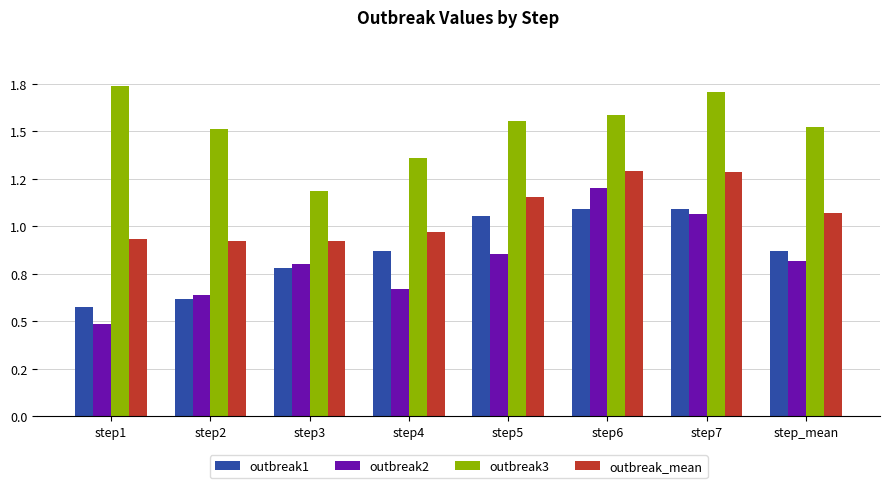

What is the sum of all outbreak_mean values?

8.6